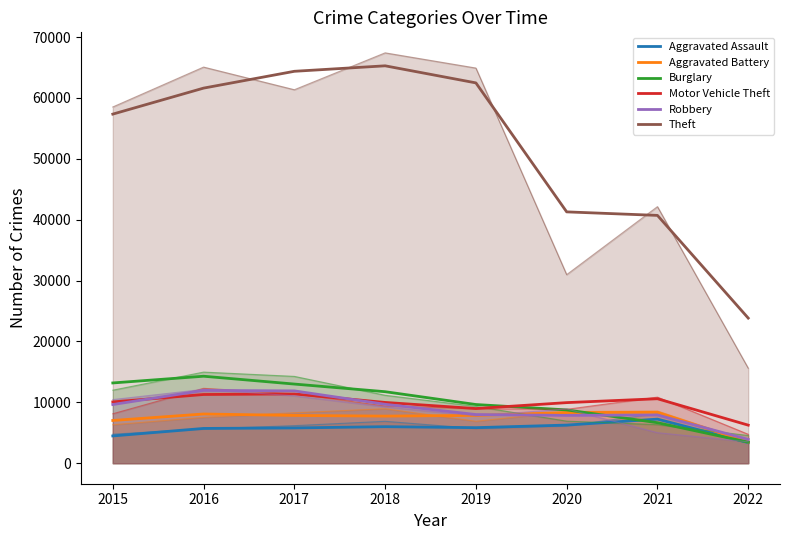

True or false: Aggravated Battery and Aggravated Assault intersect in this chart.

False